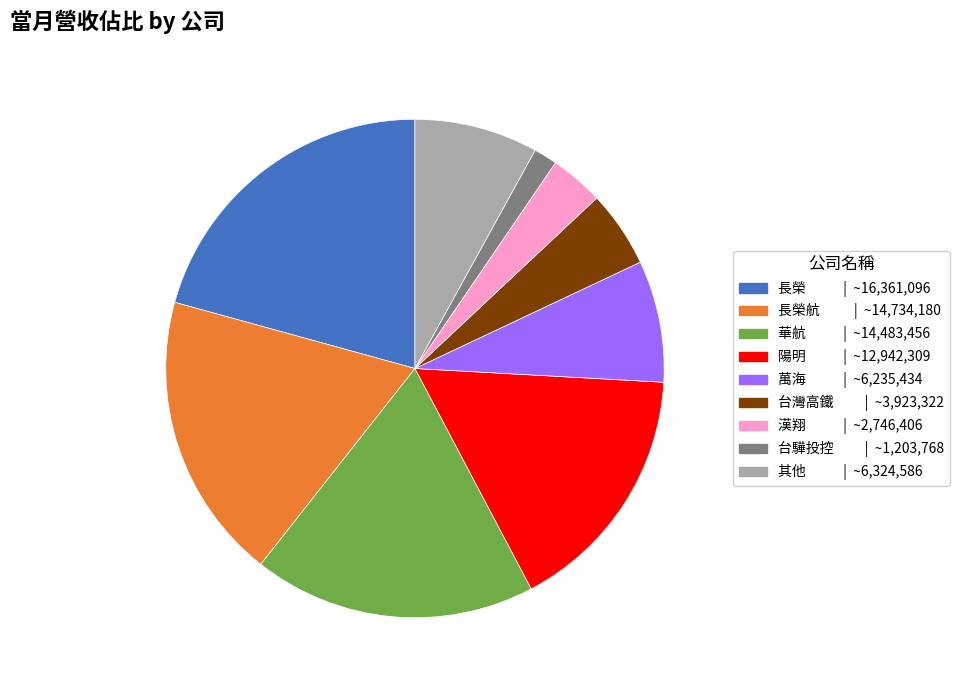

Does any single category account for the majority?

No